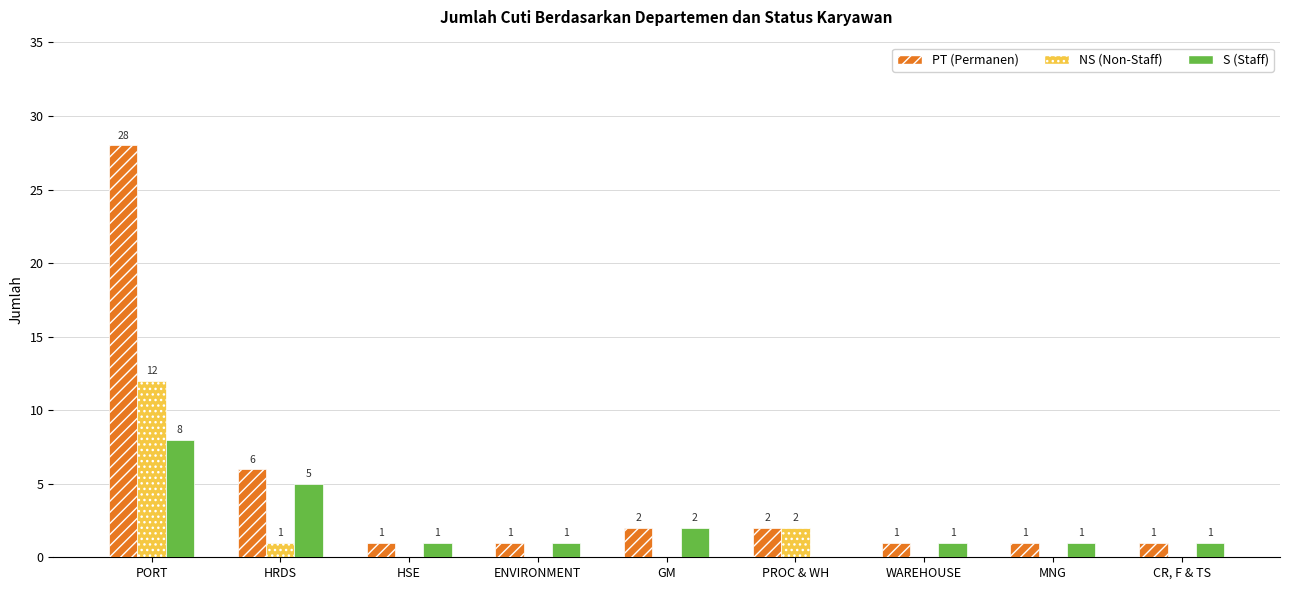

The S (Staff) series shows 4 at GM. True or false?

False